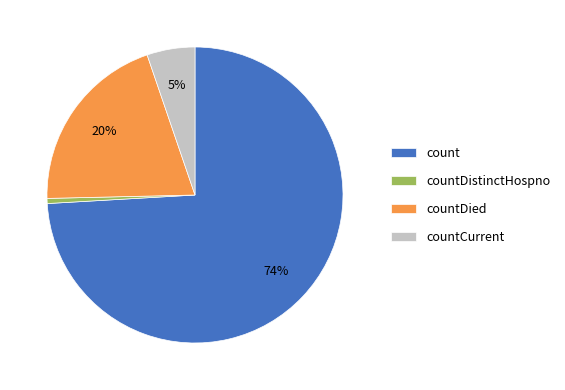

What percentage is the countDied slice, to the nearest percent?

20%